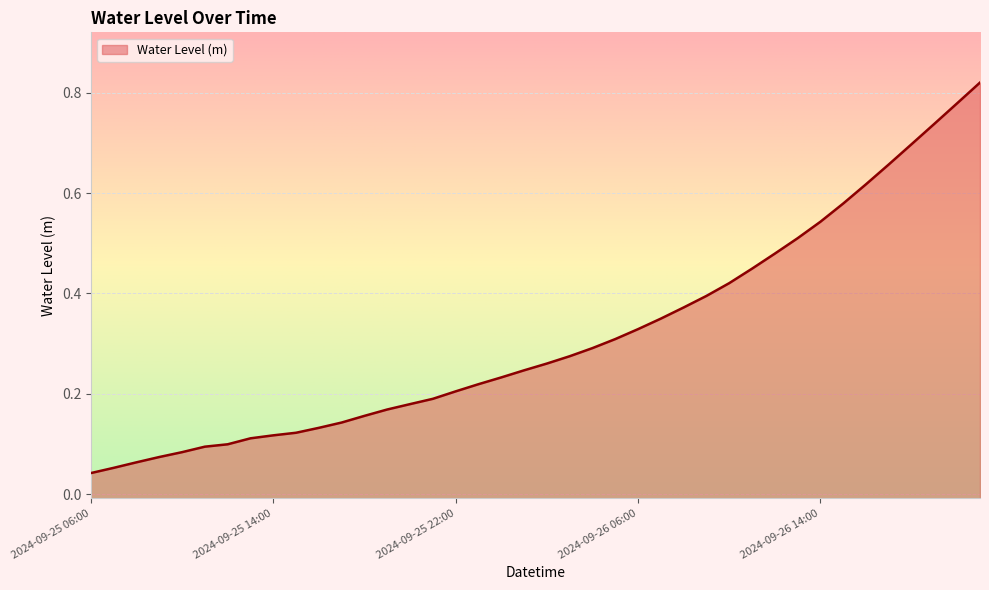

What is the average value?

0.3